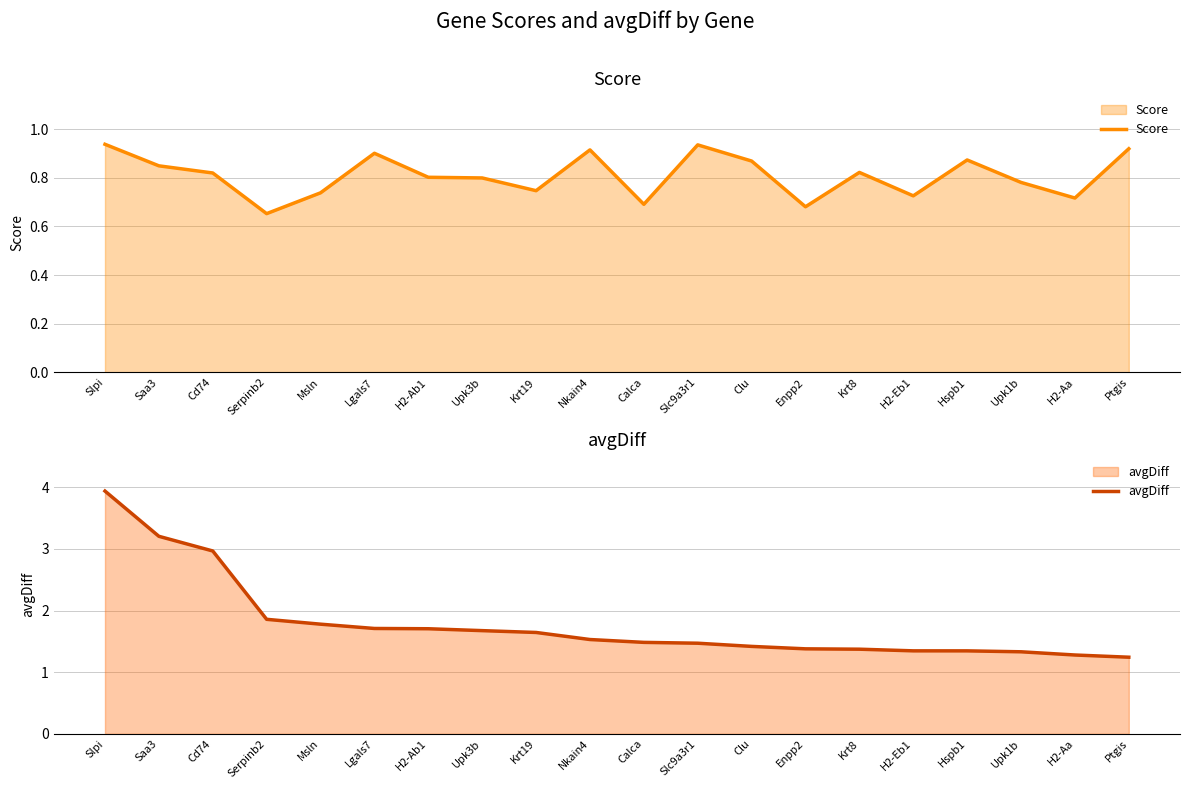

What is the difference between the avgDiff values at Slc9a3r1 and Enpp2?

0.1